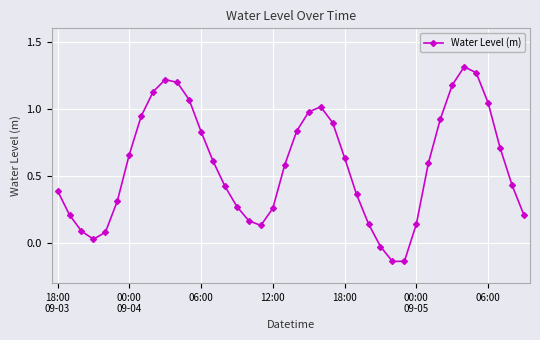

How many interior local valleys (lower than both neighbors) does the data have?

3